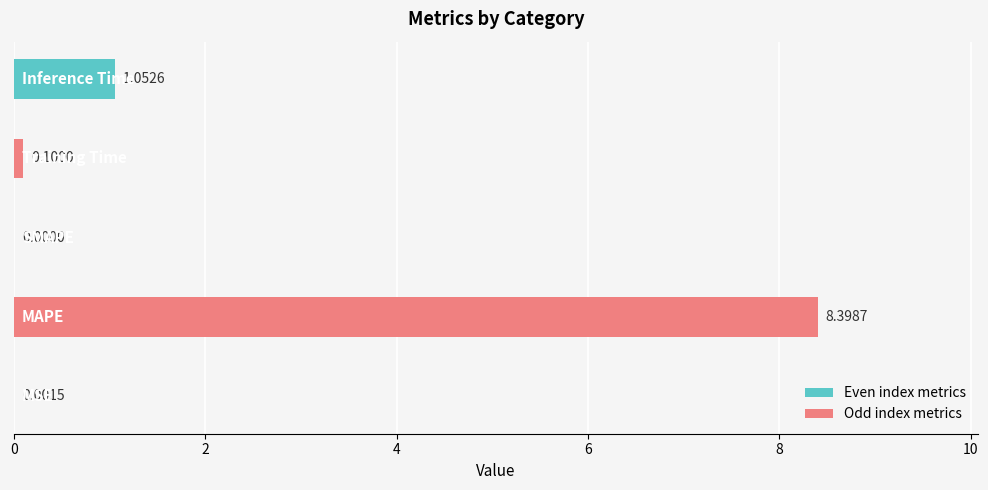

How many distinct data groups are displayed?

1